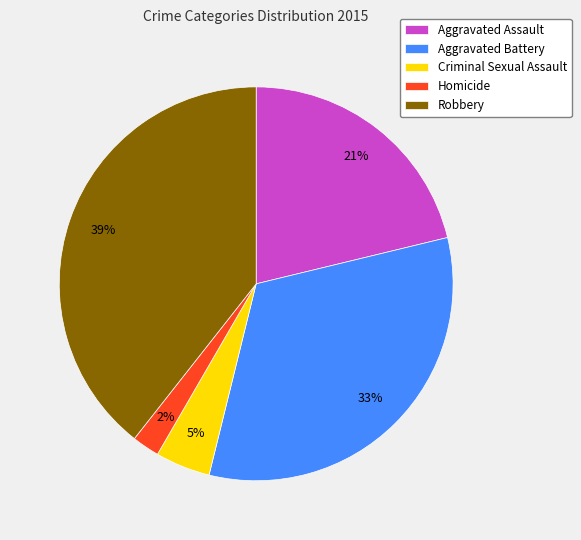

Rank the categories by value from highest to lowest.

Robbery, Aggravated Battery, Aggravated Assault, Criminal Sexual Assault, Homicide